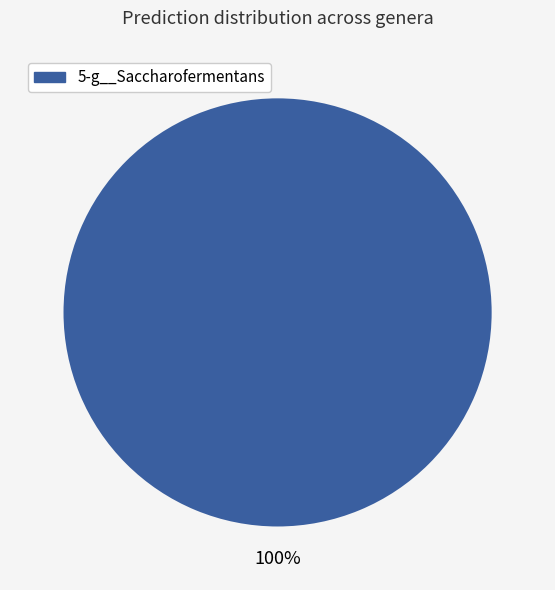

Does any single category account for the majority?

Yes